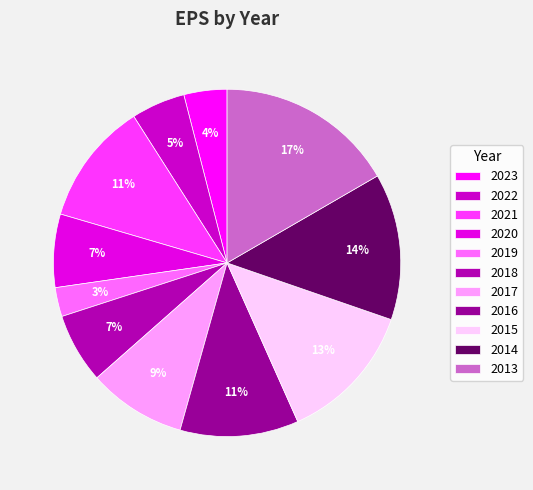

To the nearest percent, what is the average slice percentage?

9%